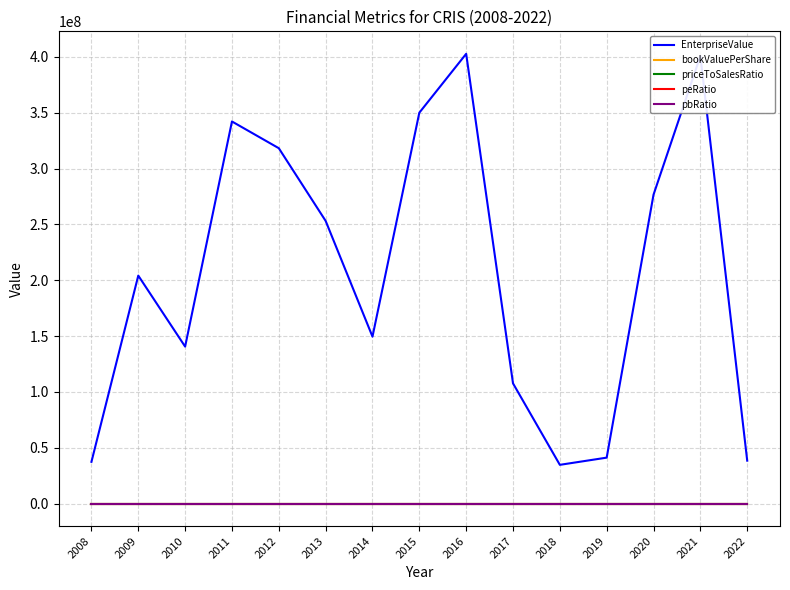

What is the difference between the pbRatio values at 2020 and 2019?

4.7